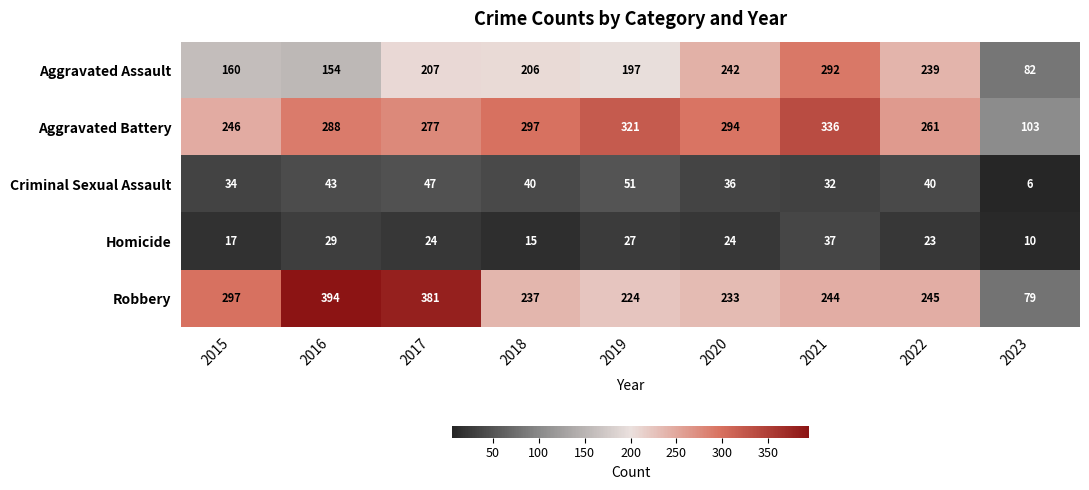

What is the difference between the maximum and minimum values in the Criminal Sexual Assault series?

45